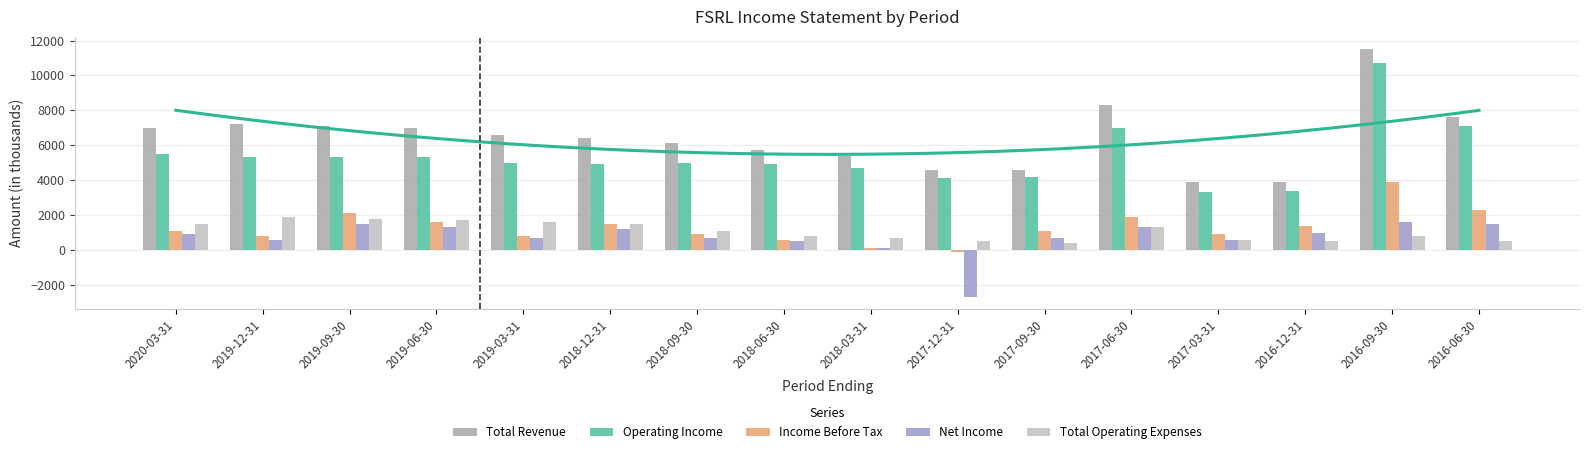

At how many categories does at least one series exceed 10638?

1